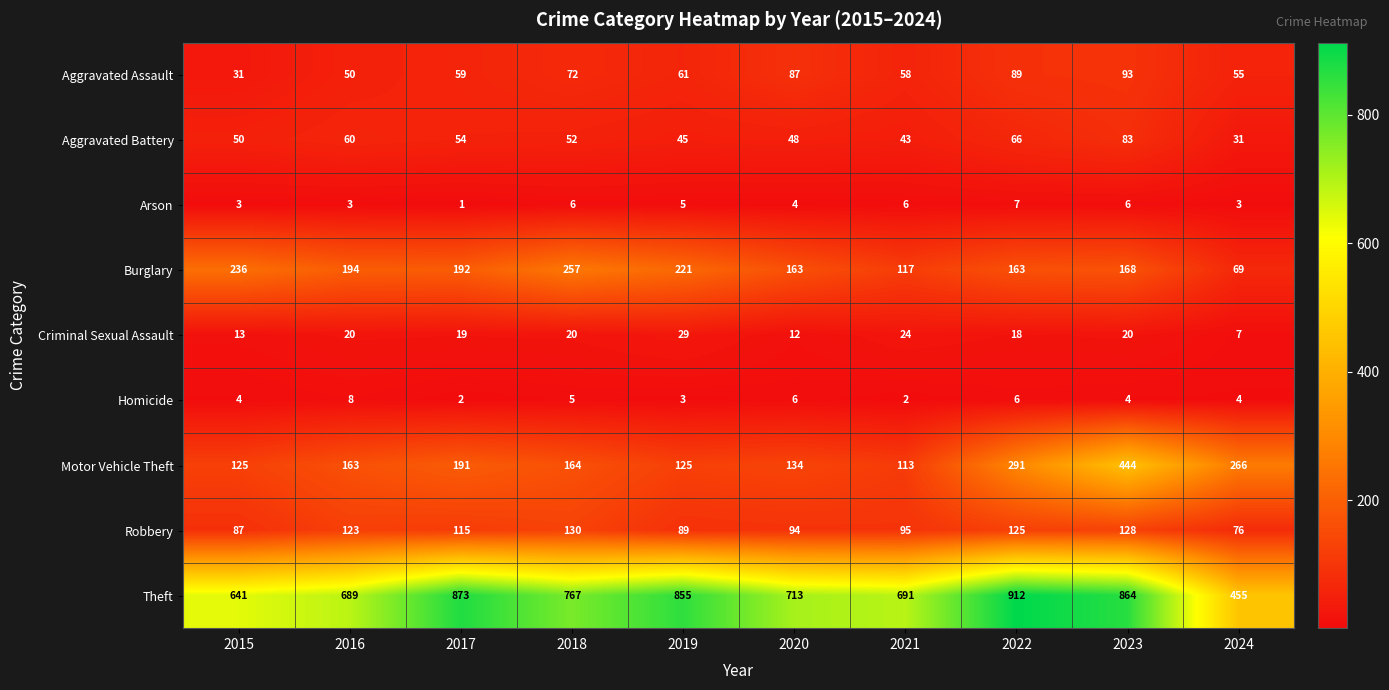

What is the total value across all series at 2019?

1433